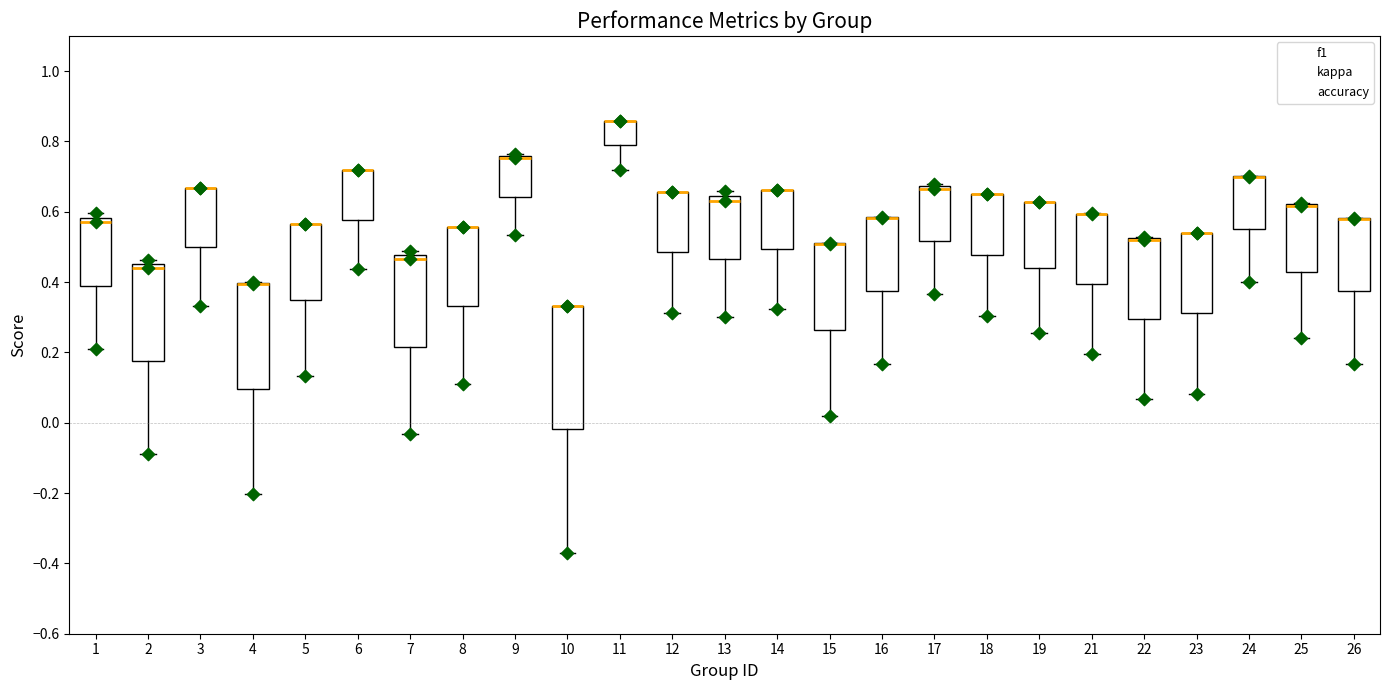

Reading left to right, transcribe this box plot: for each box, give where its median line is, the range the box spans, and where its two whiskers end, as read against the y-axis. The values are not printed on the chart, so give them approximately, as read against the axis.

1: median 0.58 (just below the box's upper edge), box 0.38 to 0.58, whiskers 0.20 to 0.60
2: median 0.44, box 0.18 to 0.46, whiskers -0.08 to 0.46 (just above the box's upper edge)
3: median 0.66 (drawn on the box's upper edge), box 0.50 to 0.66, whiskers 0.34 to 0.66
4: median 0.40 (drawn on the box's upper edge), box 0.10 to 0.40, whiskers -0.20 to 0.40
5: median 0.56 (drawn on the box's upper edge), box 0.34 to 0.56, whiskers 0.14 to 0.56
6: median 0.72 (drawn on the box's upper edge), box 0.58 to 0.72, whiskers 0.44 to 0.72
7: median 0.46, box 0.22 to 0.48, whiskers -0.04 to 0.48 (just above the box's upper edge)
8: median 0.56 (drawn on the box's upper edge), box 0.34 to 0.56, whiskers 0.12 to 0.56
9: median 0.76 (drawn on the box's upper edge), box 0.64 to 0.76, whiskers 0.54 to 0.76 (just above the box's upper edge)
10: median 0.34 (drawn on the box's upper edge), box -0.02 to 0.34, whiskers -0.38 to 0.34
11: median 0.86 (drawn on the box's upper edge), box 0.78 to 0.86, whiskers 0.72 to 0.86
12: median 0.66 (drawn on the box's upper edge), box 0.48 to 0.66, whiskers 0.32 to 0.66
13: median 0.64 (just below the box's upper edge), box 0.46 to 0.64, whiskers 0.30 to 0.66
14: median 0.66 (drawn on the box's upper edge), box 0.50 to 0.66, whiskers 0.32 to 0.66
15: median 0.50 (drawn on the box's upper edge), box 0.26 to 0.52, whiskers 0.02 to 0.52
16: median 0.58 (drawn on the box's upper edge), box 0.38 to 0.58, whiskers 0.16 to 0.58
17: median 0.66 (drawn on the box's upper edge), box 0.52 to 0.68, whiskers 0.36 to 0.68 (just above the box's upper edge)
18: median 0.64 (drawn on the box's upper edge), box 0.48 to 0.66, whiskers 0.30 to 0.66
19: median 0.62 (drawn on the box's upper edge), box 0.44 to 0.62, whiskers 0.26 to 0.62
21: median 0.60 (drawn on the box's upper edge), box 0.40 to 0.60, whiskers 0.20 to 0.60
22: median 0.52 (drawn on the box's upper edge), box 0.30 to 0.52, whiskers 0.06 to 0.52
23: median 0.54 (drawn on the box's upper edge), box 0.32 to 0.54, whiskers 0.08 to 0.54
24: median 0.70 (drawn on the box's upper edge), box 0.56 to 0.70, whiskers 0.40 to 0.70
25: median 0.62 (drawn on the box's upper edge), box 0.42 to 0.62, whiskers 0.24 to 0.62
26: median 0.58 (drawn on the box's upper edge), box 0.38 to 0.58, whiskers 0.16 to 0.58